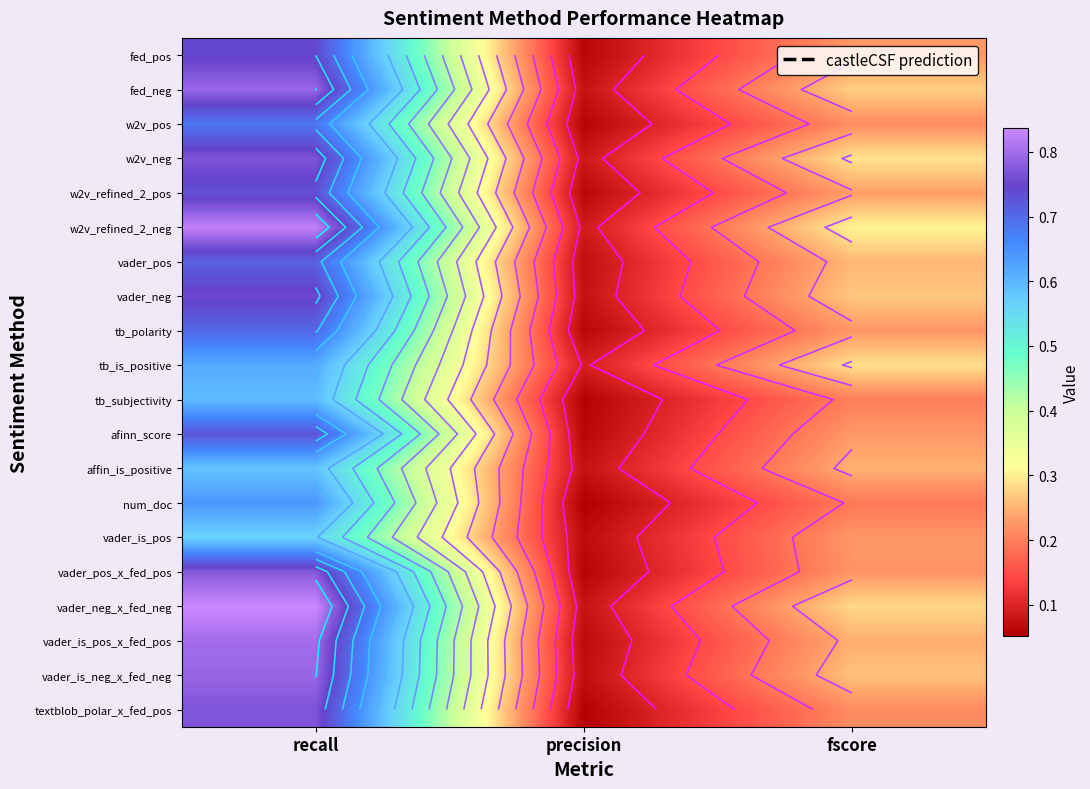

Is the value of fed_neg at recall greater than the value of fed_pos at fscore?

Yes